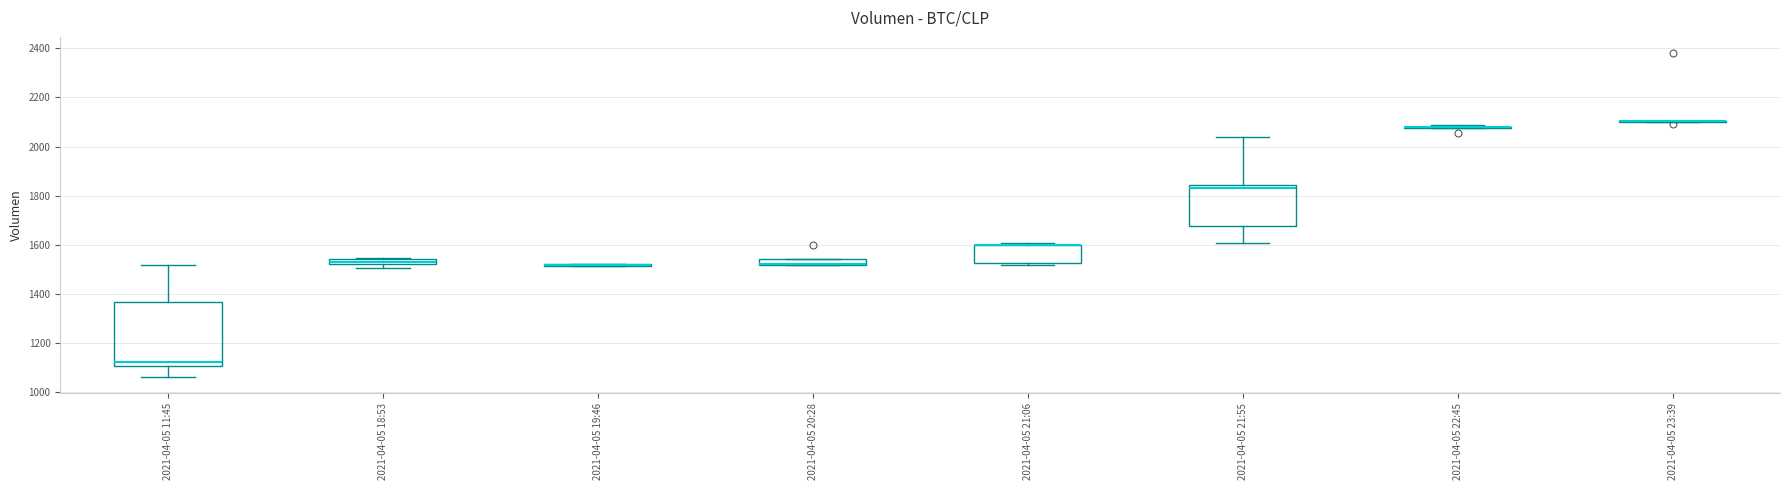

Which box is the tallest, from its lower edge to its upper edge?

2021-04-05 11:45